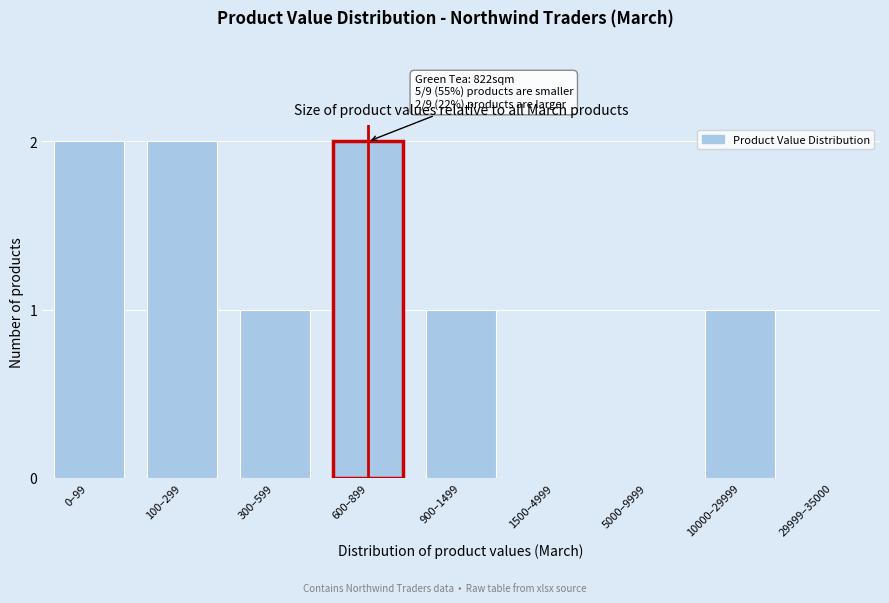

Reading right to left, extract all data points from this chart.

29999–35000=0	10000–29999=1	5000–9999=0	1500–4999=0	900–1499=1	600–899=2	300–599=1	100–299=2	0–99=2